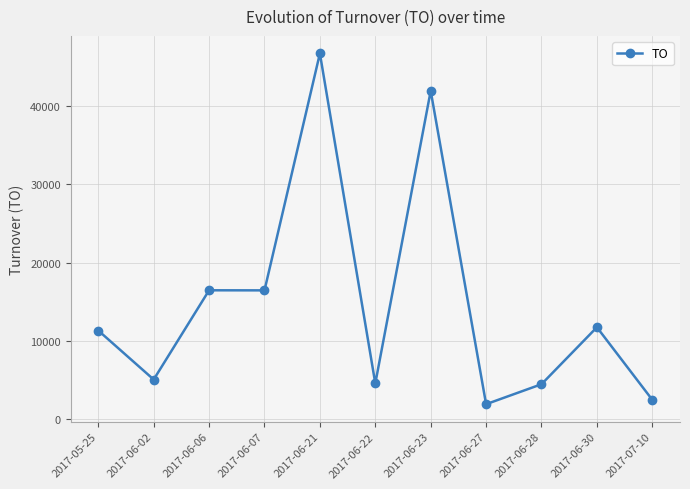

Where is the first local minimum?

2017-06-02